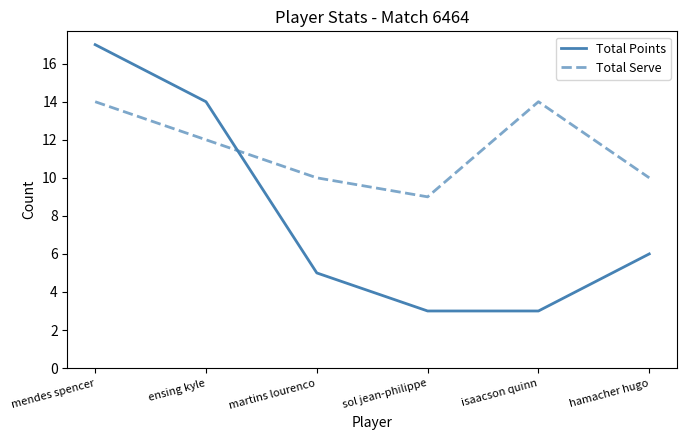

How many interior local peaks does the Total Serve series have?

1